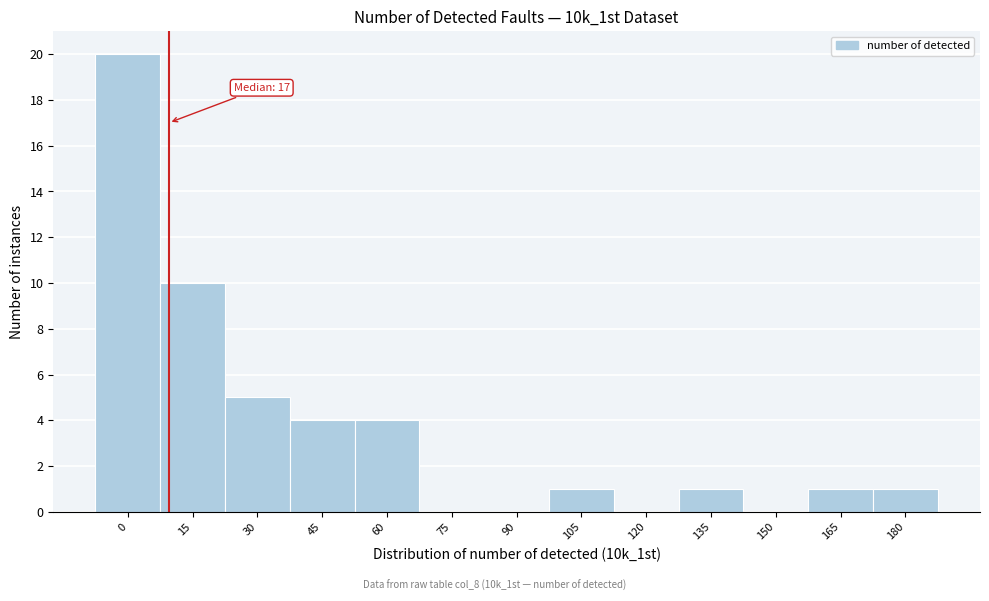

Reading left to right, what are all the values shown in this chart?

0=20	15=10	30=5	45=4	60=4	75=0	90=0	105=1	120=0	135=1	150=0	165=1	180=1